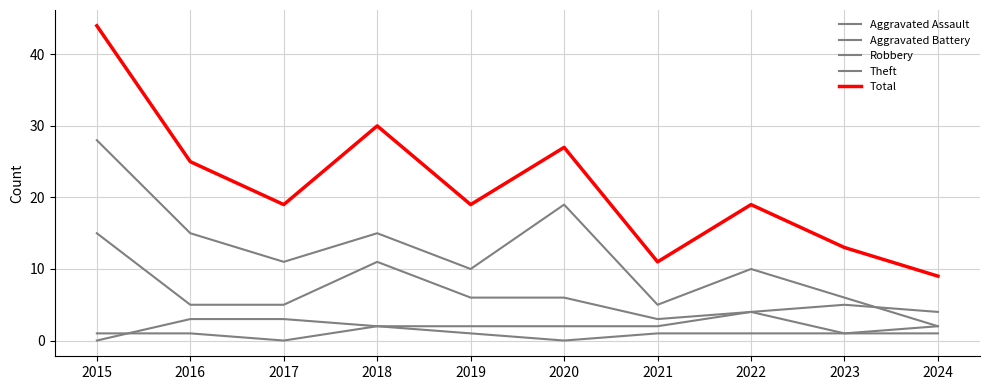

In Aggravated Assault, how many points are lower than both neighbors (excluding endpoints)?

2